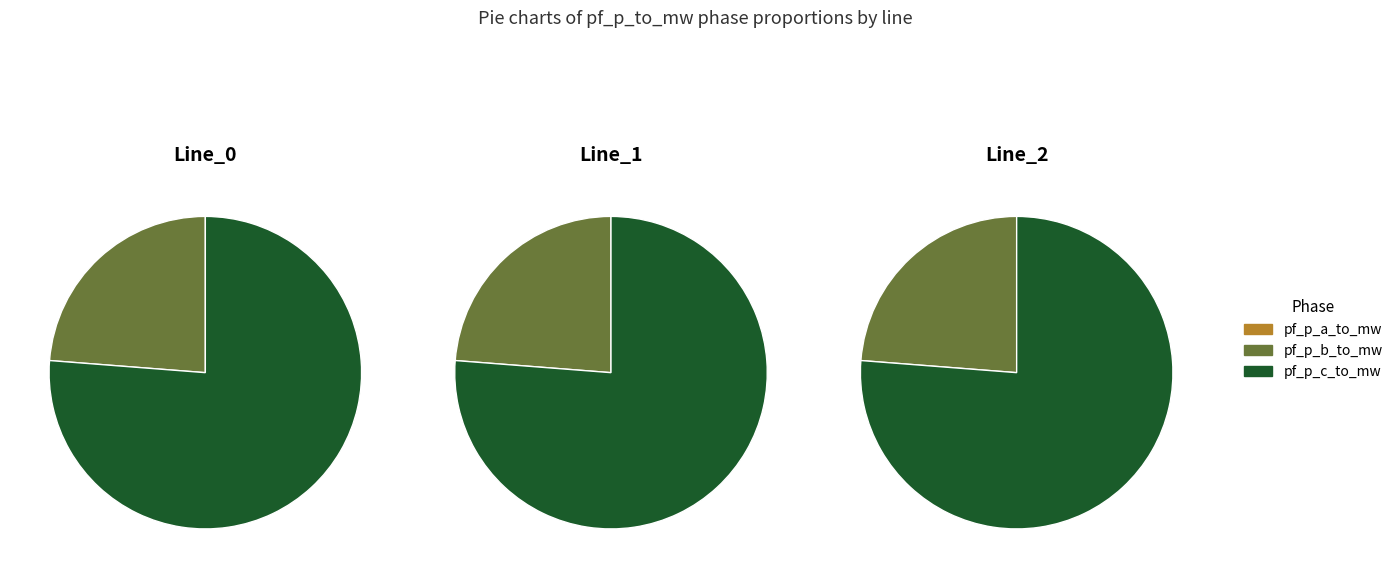

Is there a majority slice in this chart?

Yes